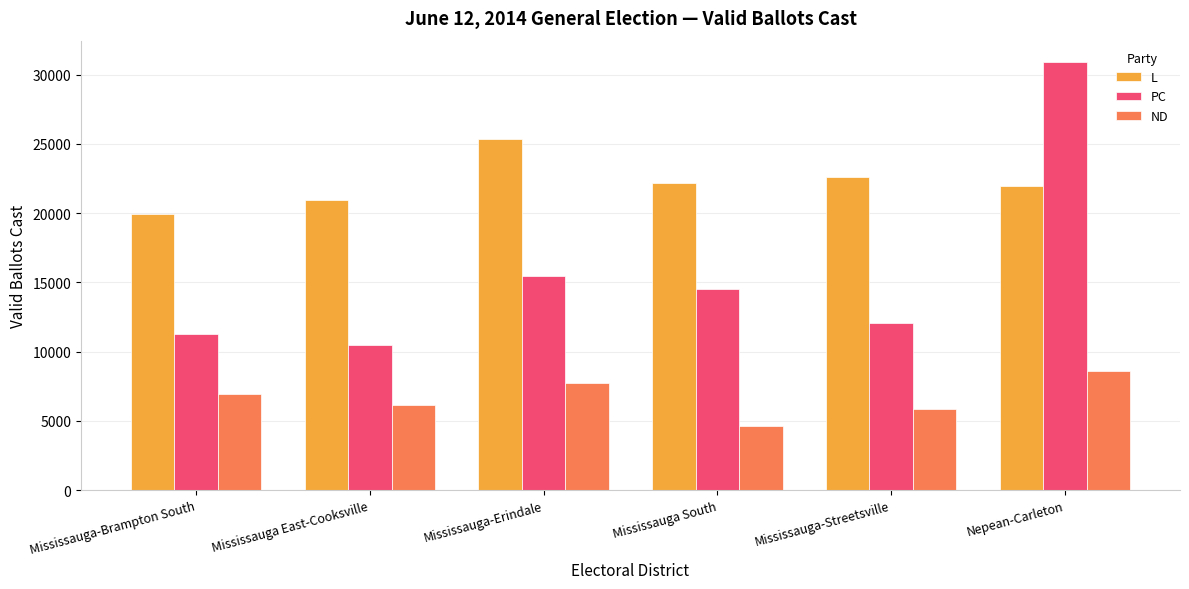

What is the total value across all series at Mississauga-Erindale?

48560